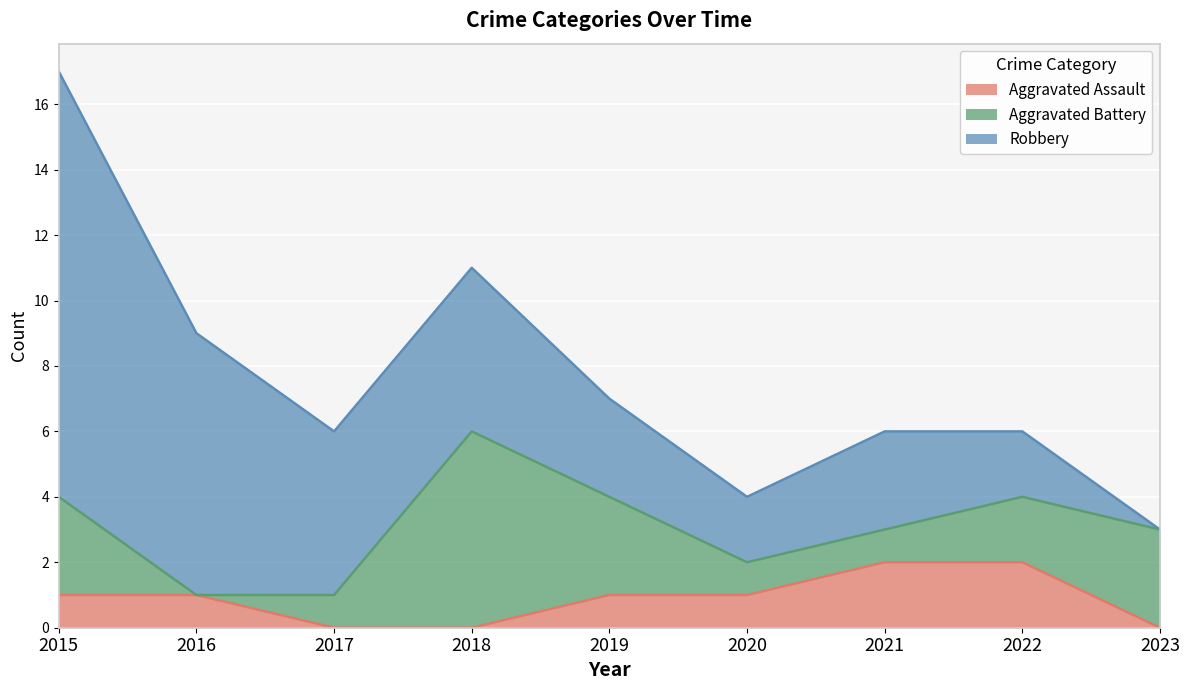

Reading left to right, transcribe all the data shown in this chart.

Aggravated Assault: 1	1	0	0	1	1	2	2	0
Aggravated Battery: 3	0	1	6	3	1	1	2	3
Robbery: 13	8	5	5	3	2	3	2	0